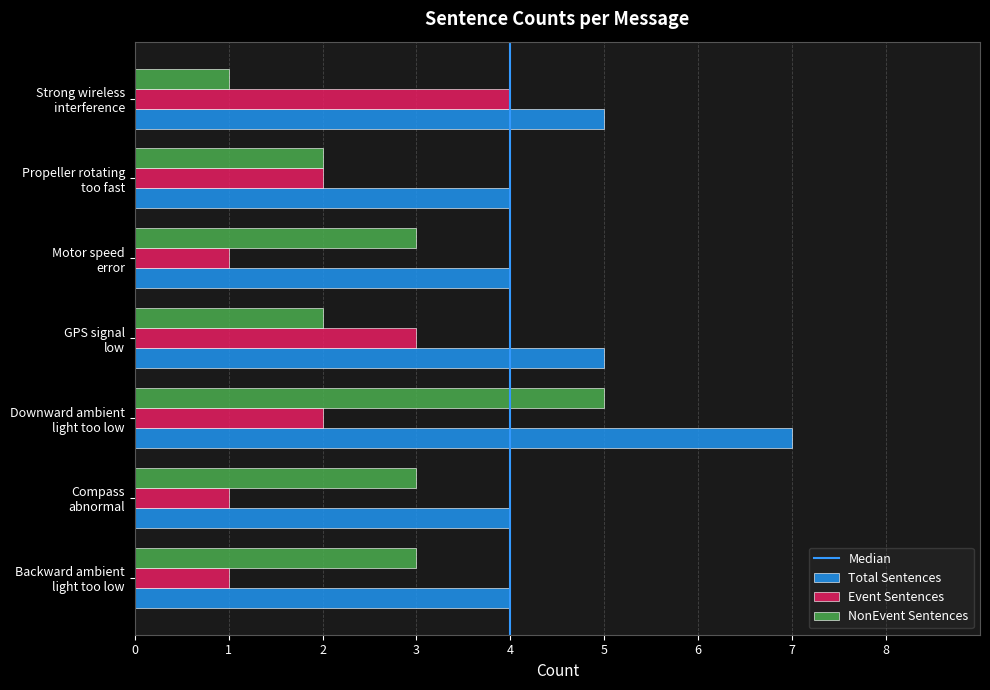

List the series in order of their overall mean, lowest first.

Event Sentences, NonEvent Sentences, Total Sentences